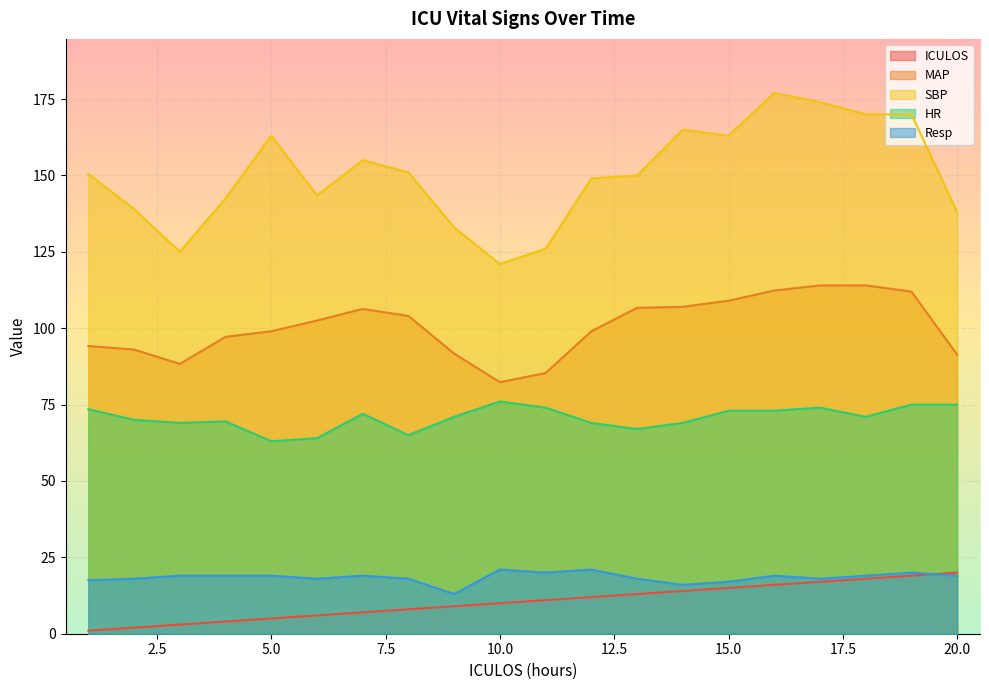

The value of MAP at 1 is 94.2. True or false?

True